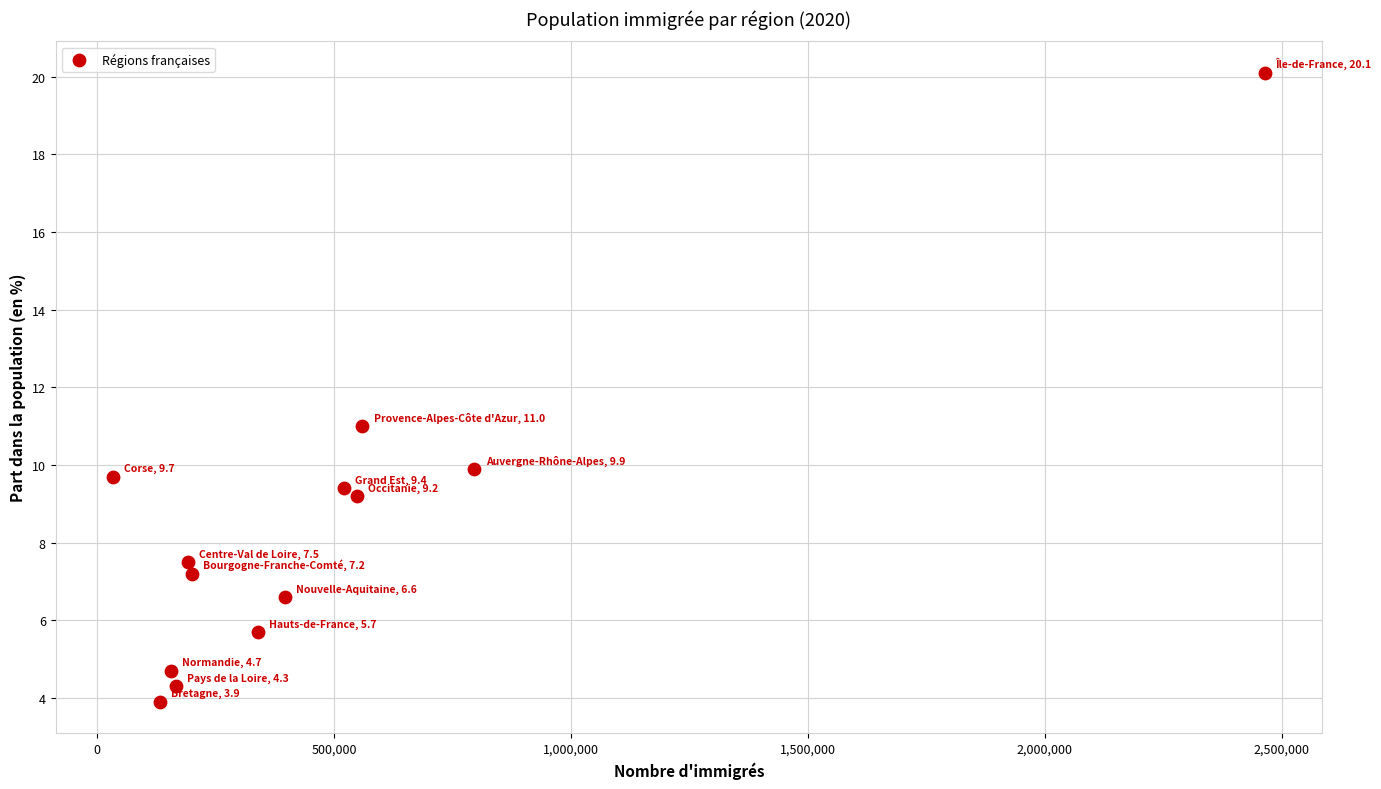

What Y value in the scatter plot is closest to 12?

11.0